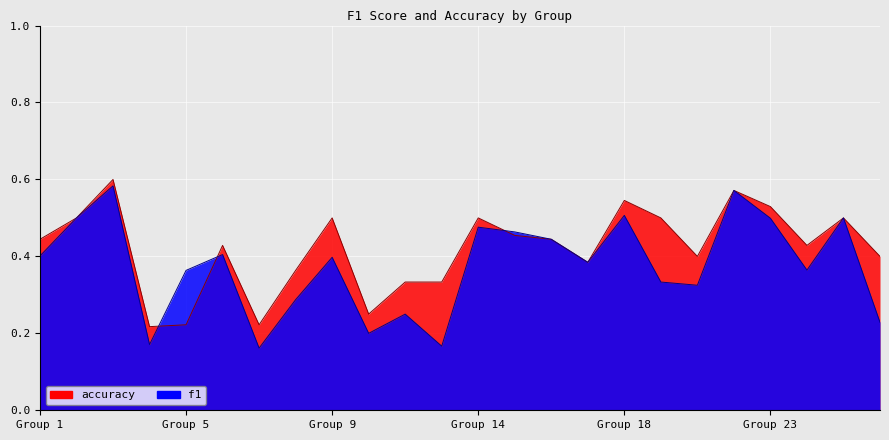

What are all the series names shown in the legend?

f1, accuracy